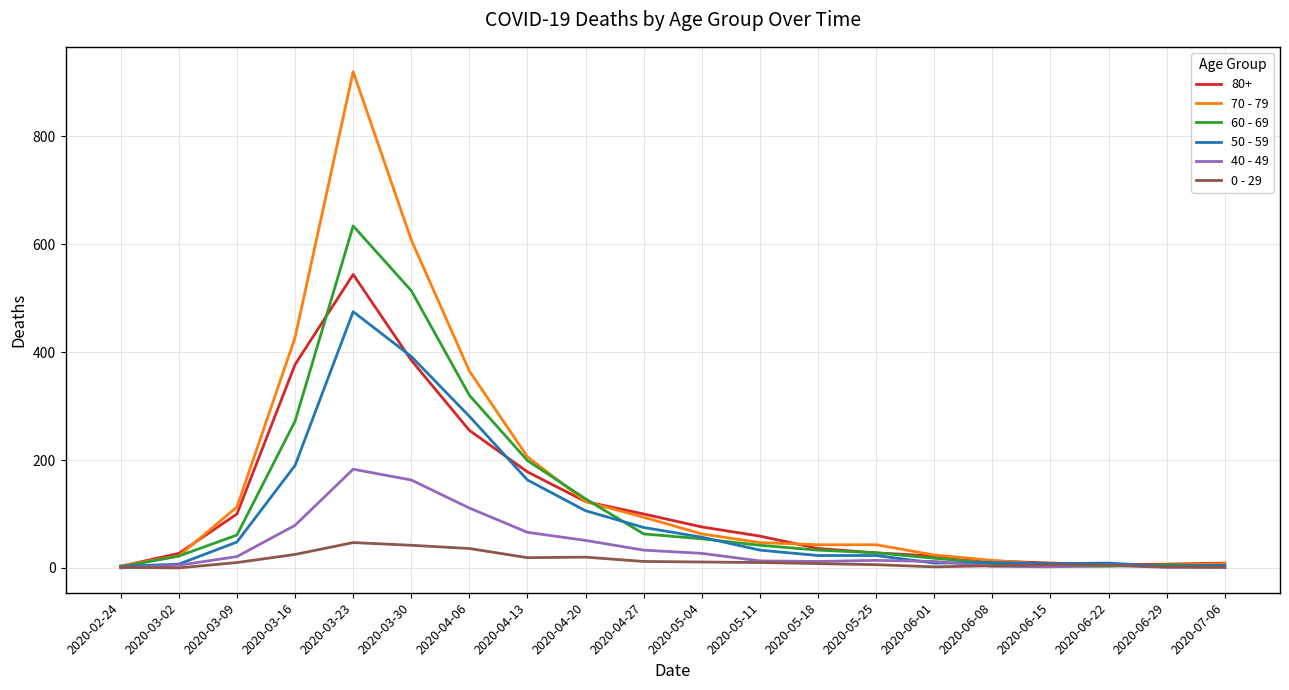

True or false: 70 - 79 has a value of 5 at 2020-06-29.

True